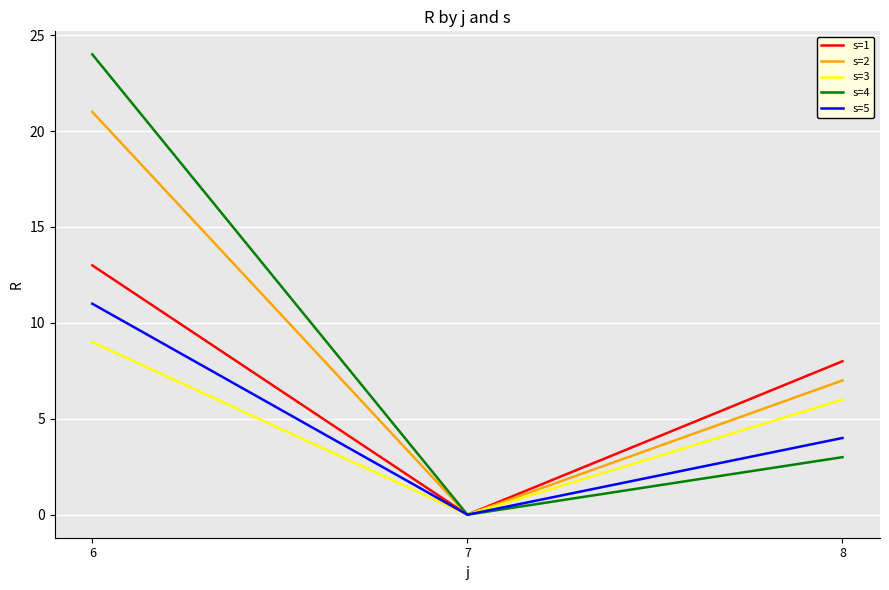

How many lines are shown in the chart?

5